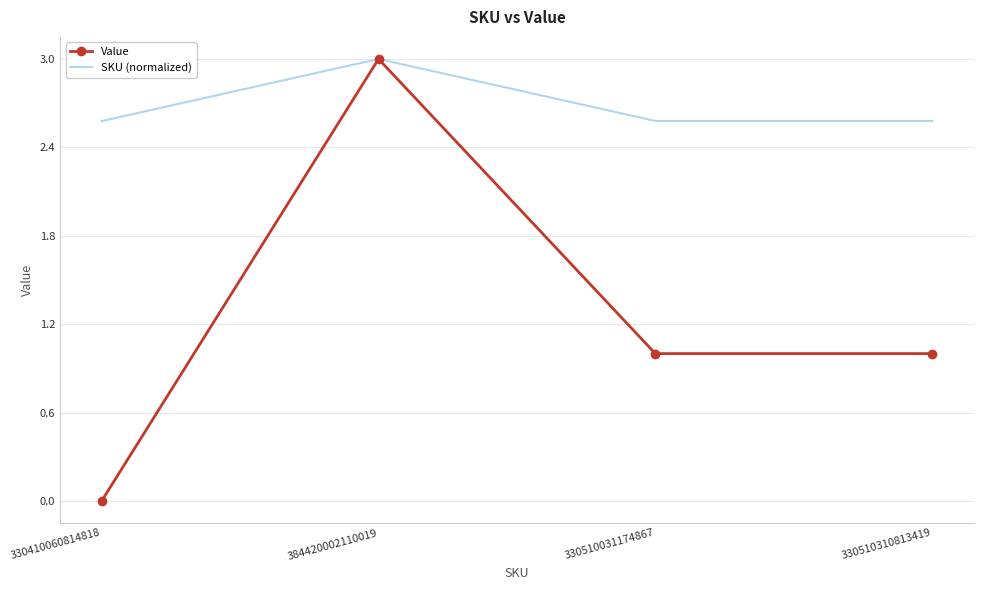

Count the number of data series in this chart.

2